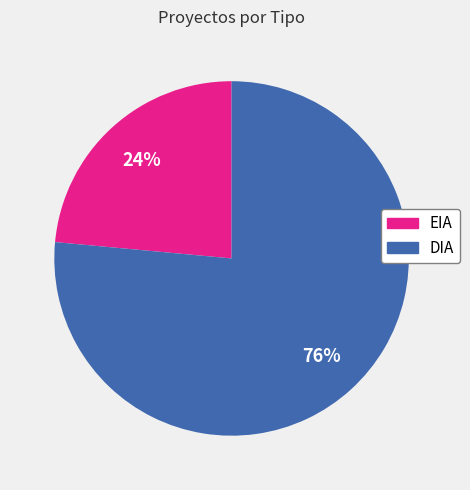

Is the sum of DIA and EIA greater than half?

Yes